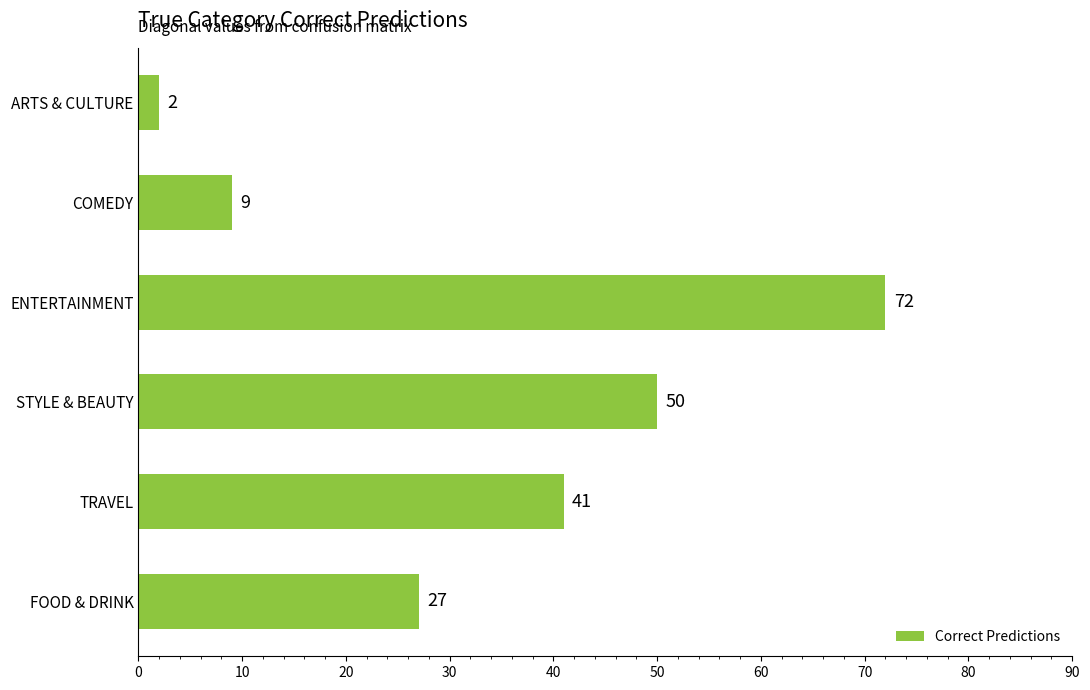

Is it true that the value at FOOD & DRINK is 27?

True